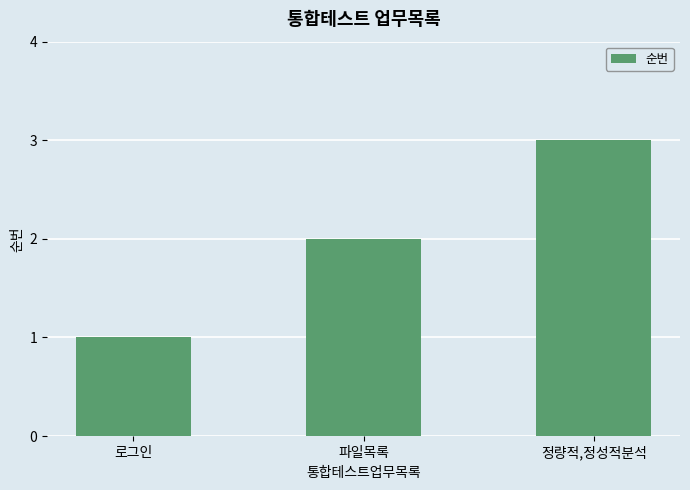

Approximately how many times larger is the value at 파일목록 compared to 로그인?

2.0